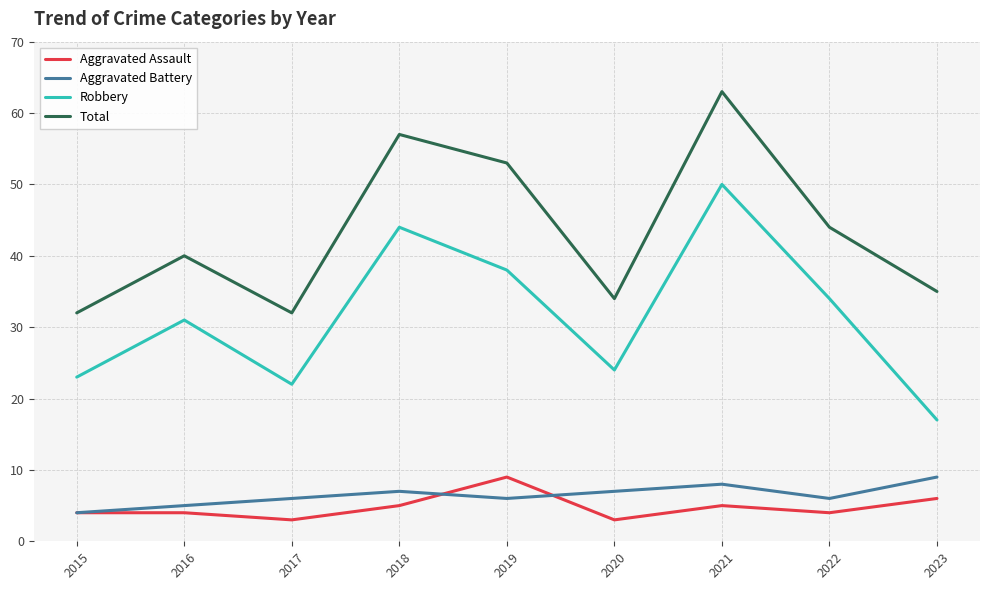

True or false: Robbery and Aggravated Assault cross at least once.

False